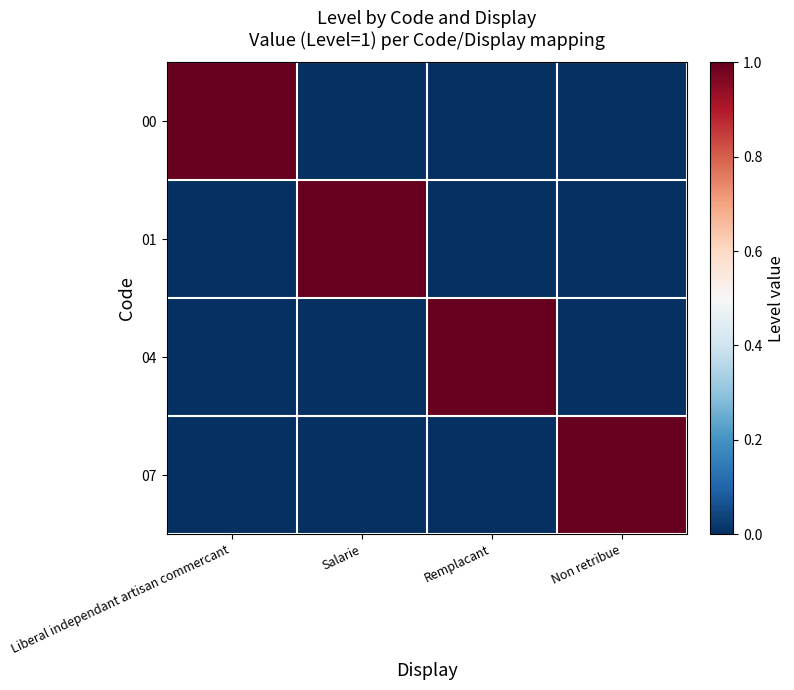

Reading left to right, transcribe all the data shown in this chart.

00: Liberal independant artisan commercant=1	Salarie=0	Remplacant=0	Non retribue=0
01: Liberal independant artisan commercant=0	Salarie=1	Remplacant=0	Non retribue=0
04: Liberal independant artisan commercant=0	Salarie=0	Remplacant=1	Non retribue=0
07: Liberal independant artisan commercant=0	Salarie=0	Remplacant=0	Non retribue=1